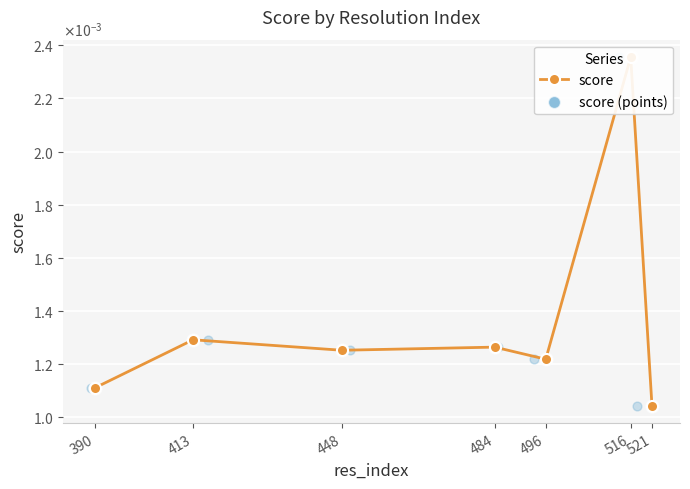

Which series has the largest total across all categories?

score